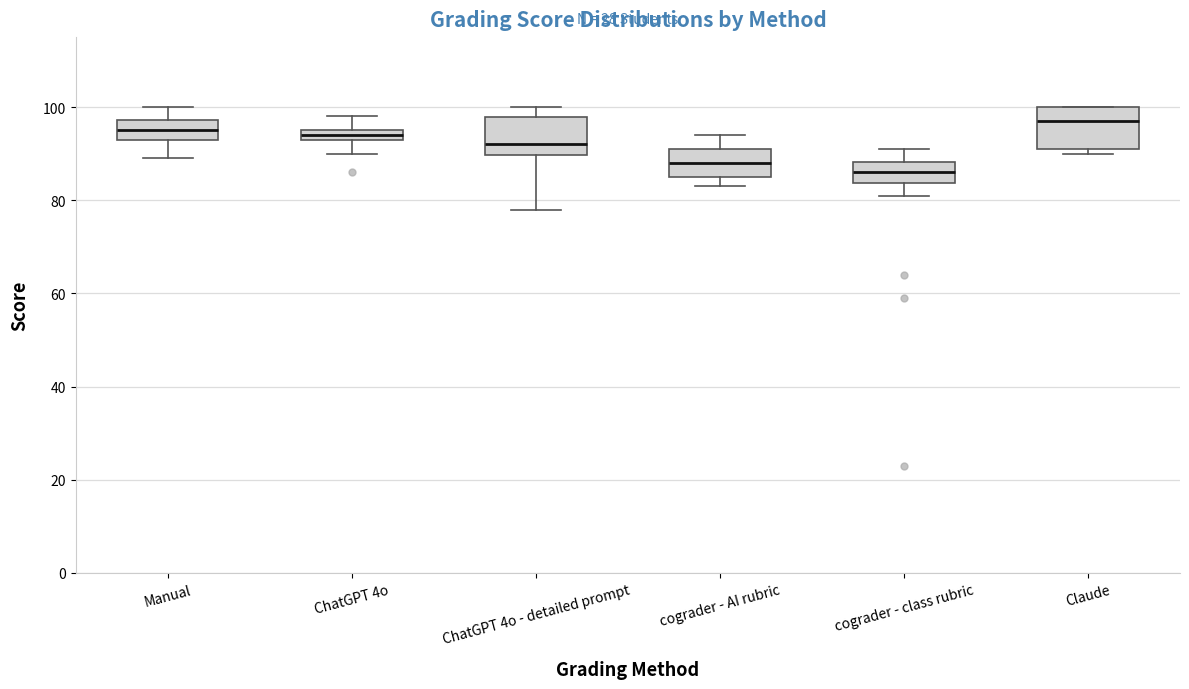

Where is the lower edge of the box for ChatGPT 4o on the y-axis? The values are not printed on the chart, so give them approximately, as read against the axis.

94